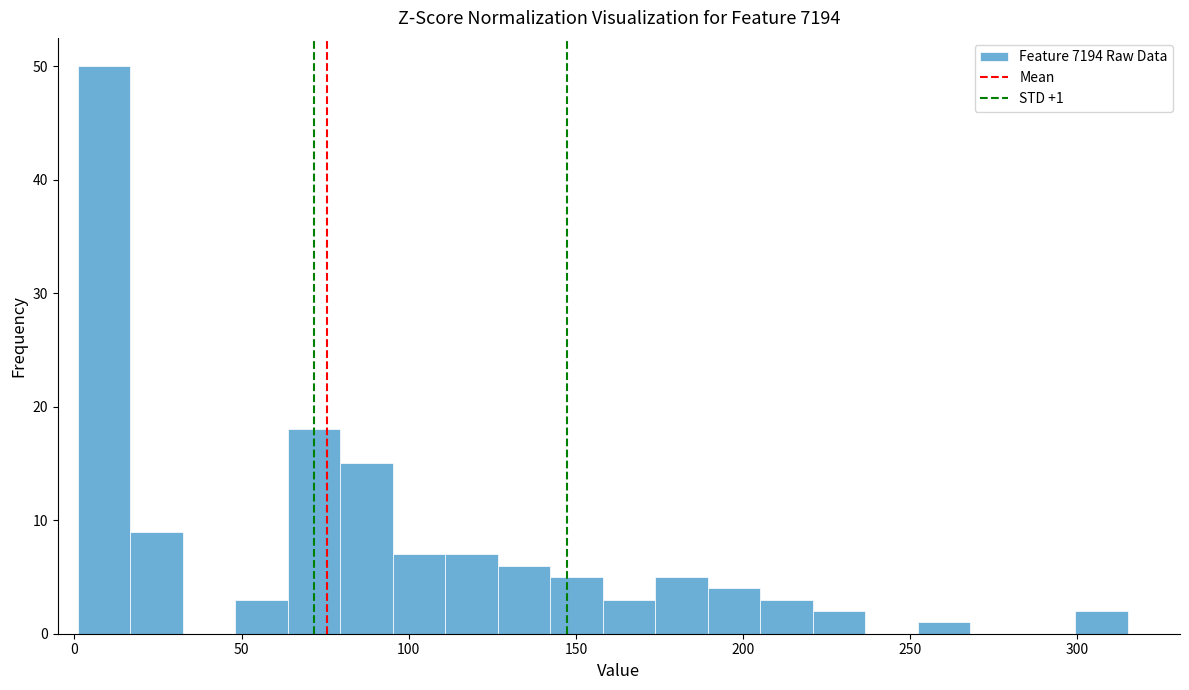

Read against the x-axis, roughly where is the centre of the tallest bar?

10